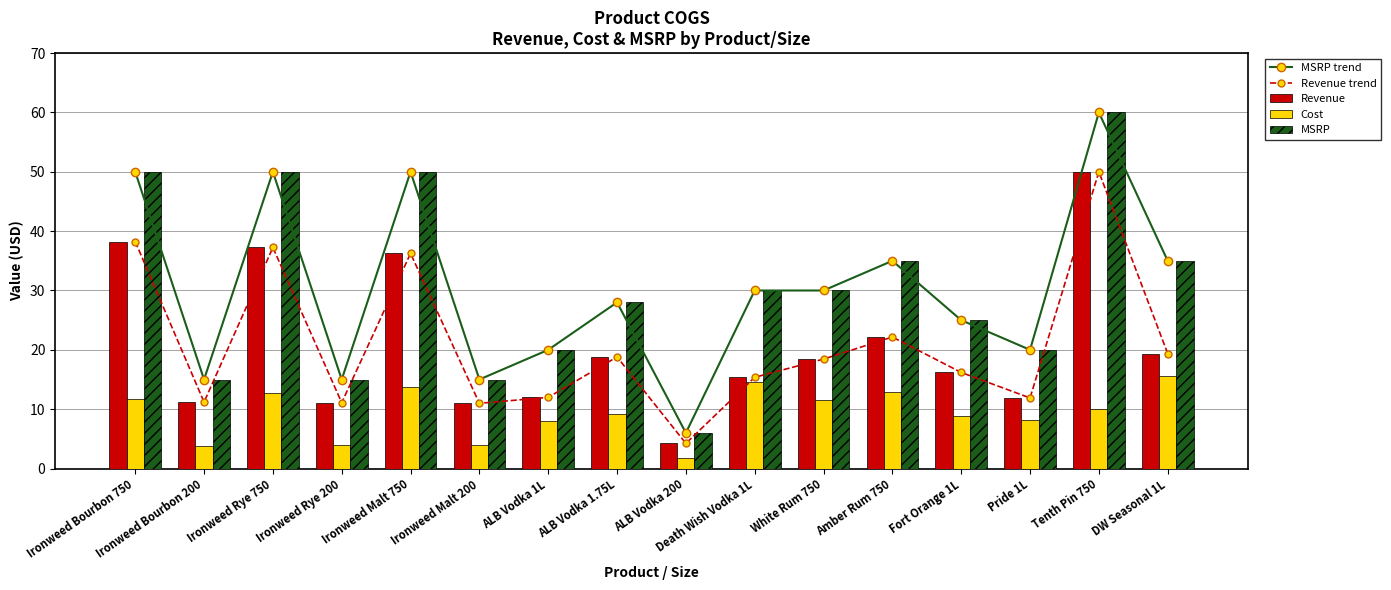

Rank the series at Ironweed Bourbon 750 from highest to lowest value.

MSRP trend, MSRP, Revenue trend, Revenue, Cost